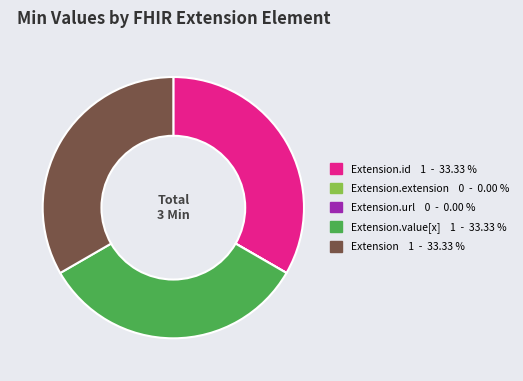

Does any single category account for the majority?

No